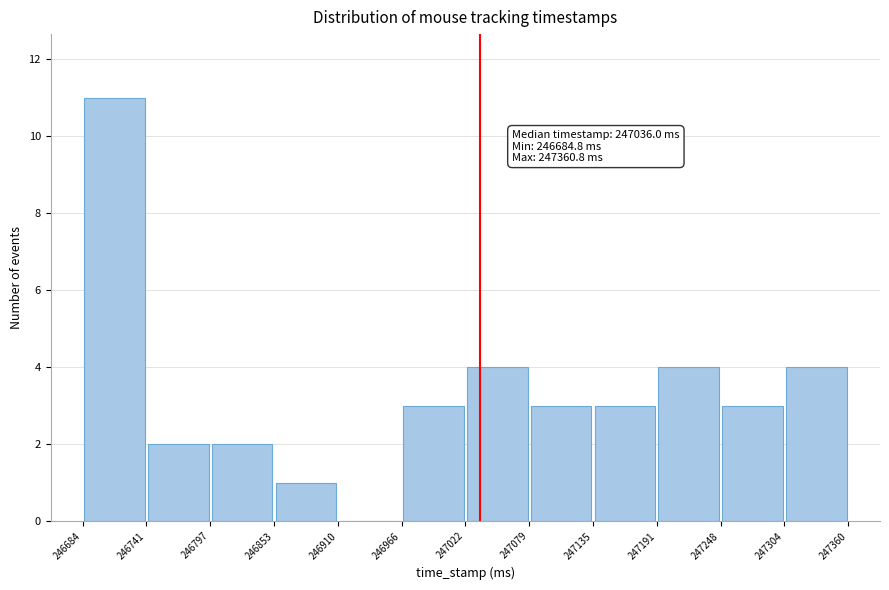

Which range on the x-axis has the tallest bar?

246684 to 246741